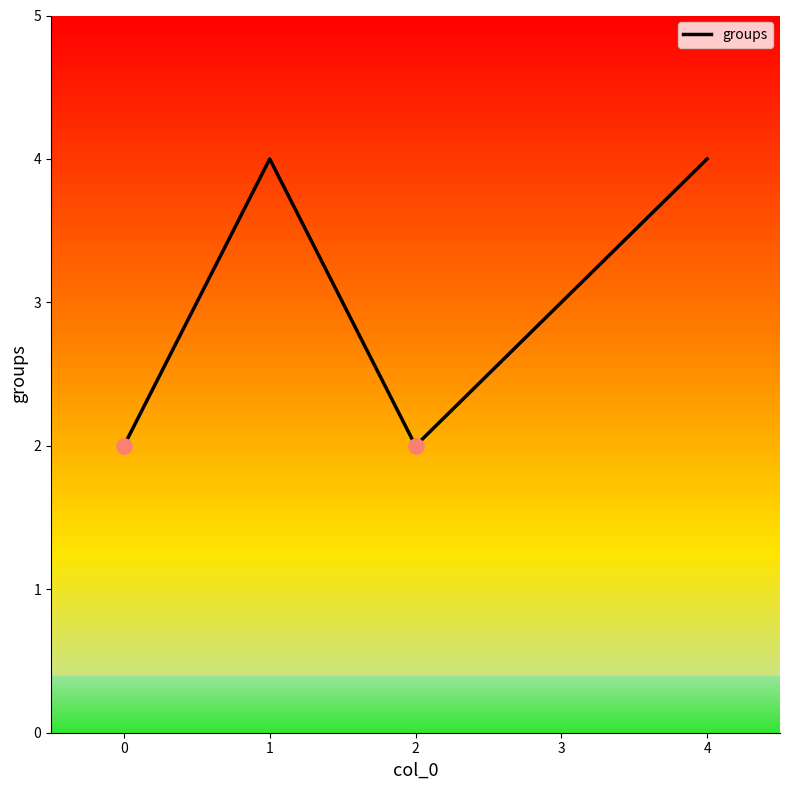

Which has a higher value, 4 or 3?

4